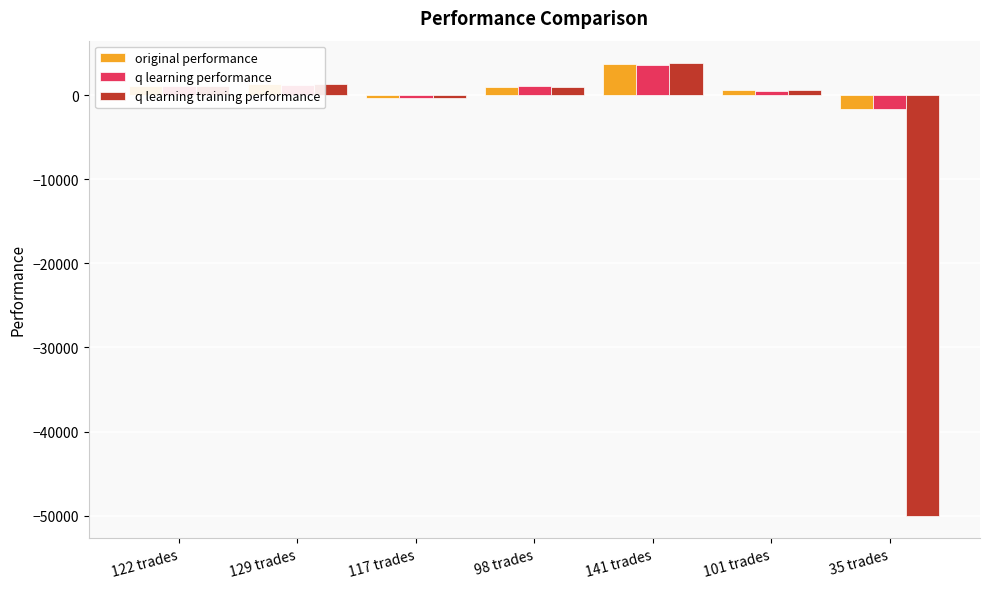

What is the lowest value of the original performance series?

-1658.5